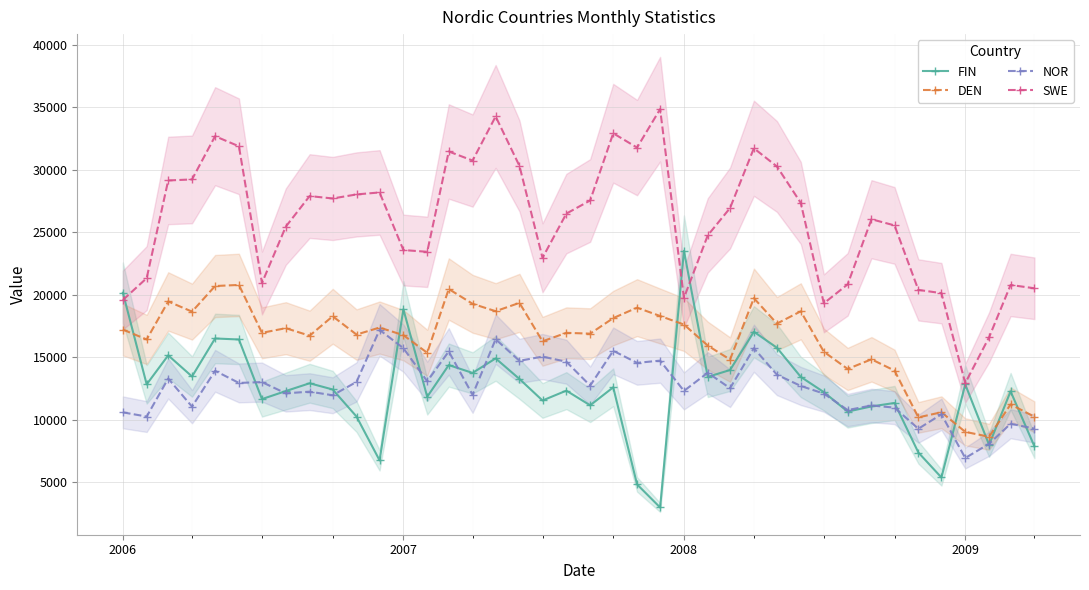

The DEN series shows 30215 at 2008. True or false?

False